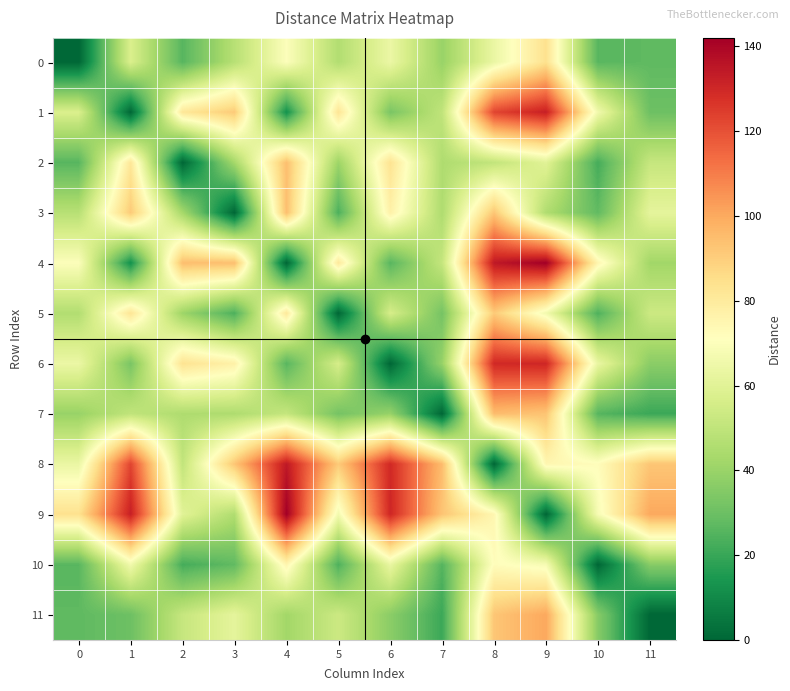

List the series in order of their peak value, lowest first.

10, 0, 5, 2, 3, 7, 11, 6, 1, 8, 4, 9